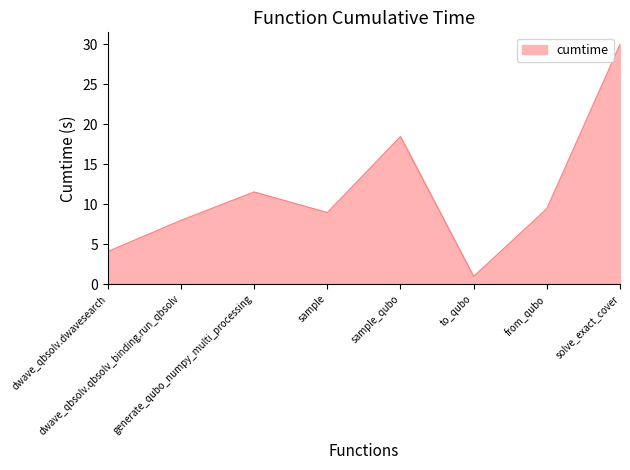

At which category does the chart reach its peak across all series?

solve_exact_cover